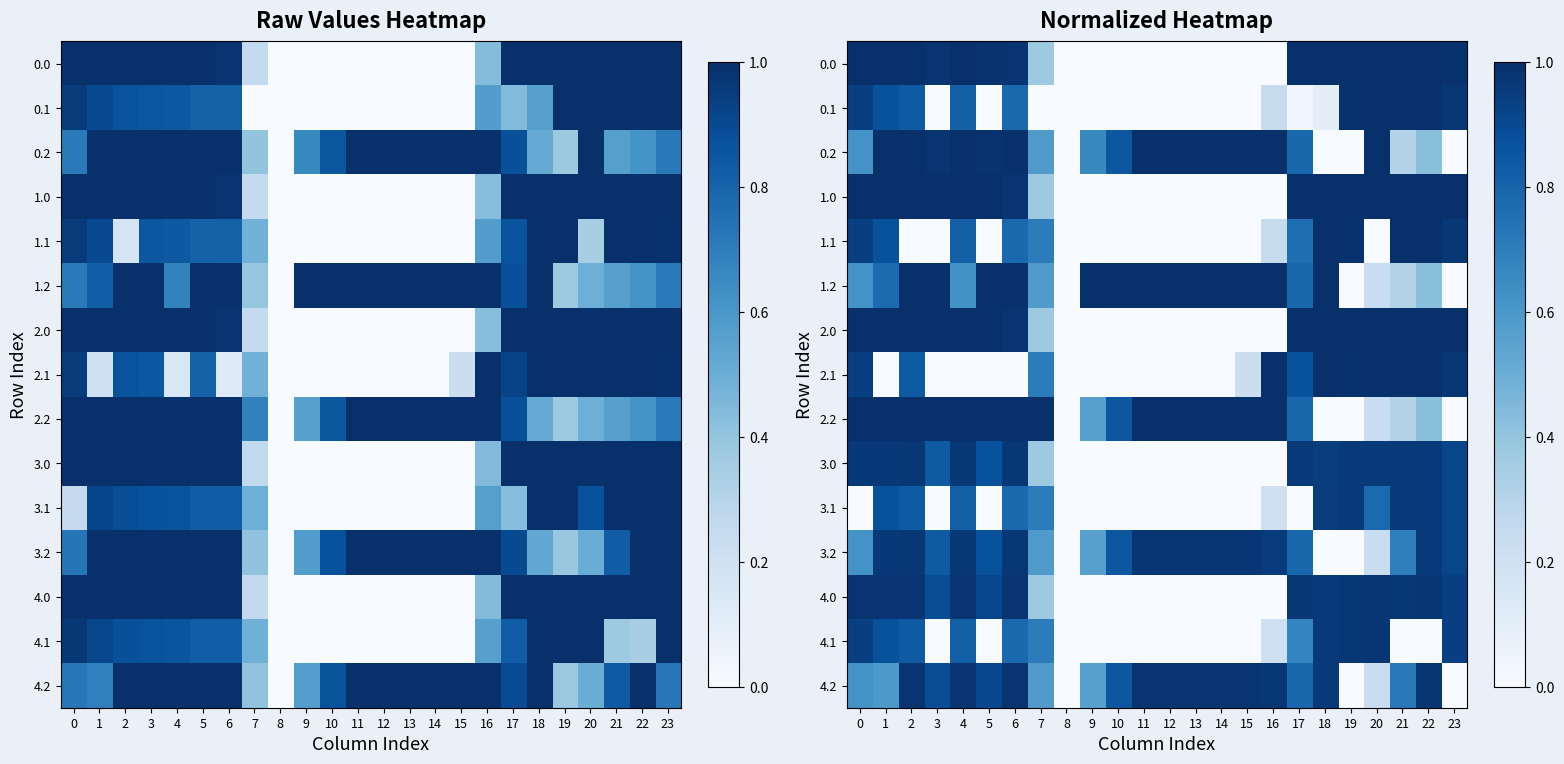

At 6, list the series in order from smallest to largest.

2.1, 0.1, 1.1, 3.1, 4.1, 3.0, 3.2, 0.0, 1.0, 2.0, 4.0, 4.2, 0.2, 1.2, 2.2